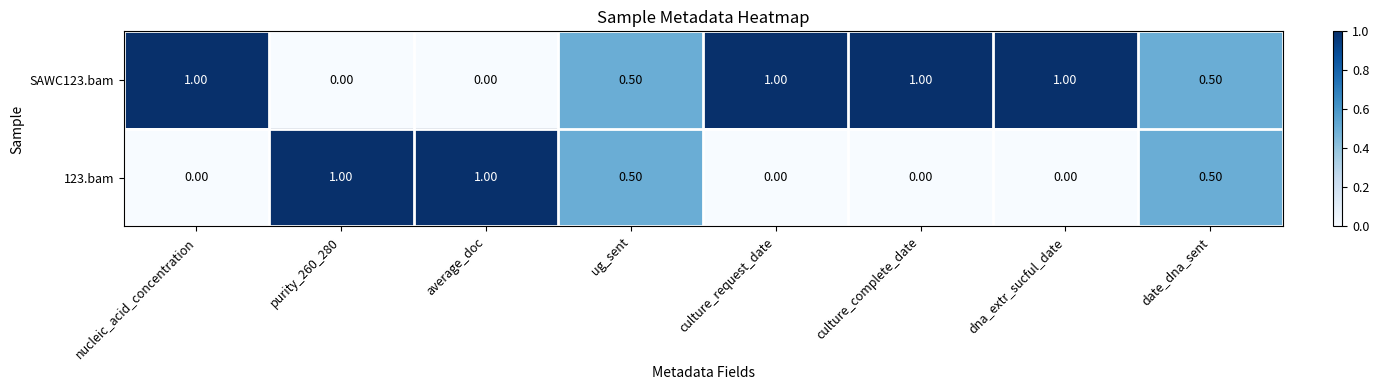

Rank the series by their average value, from highest to lowest.

SAWC123.bam, 123.bam